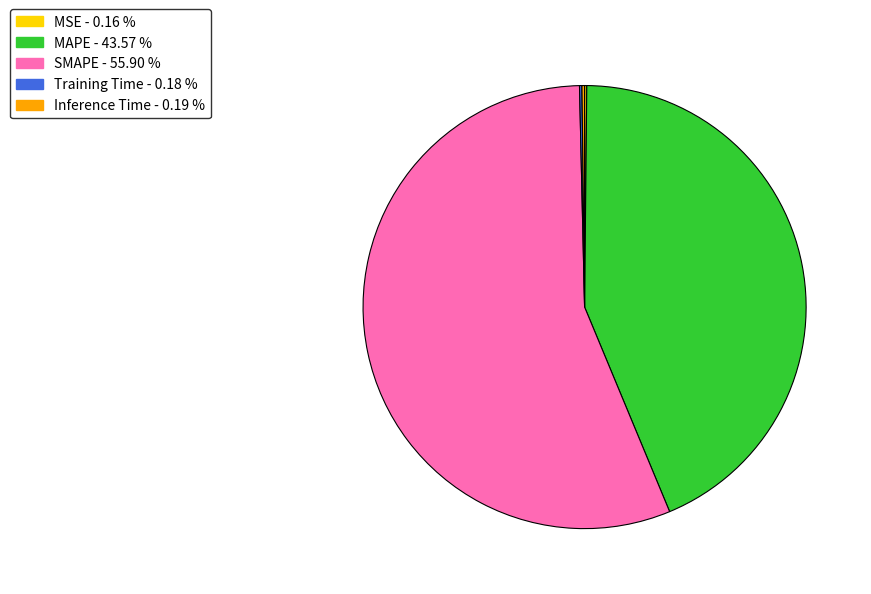

True or false: SMAPE accounts for 41% of the total.

False